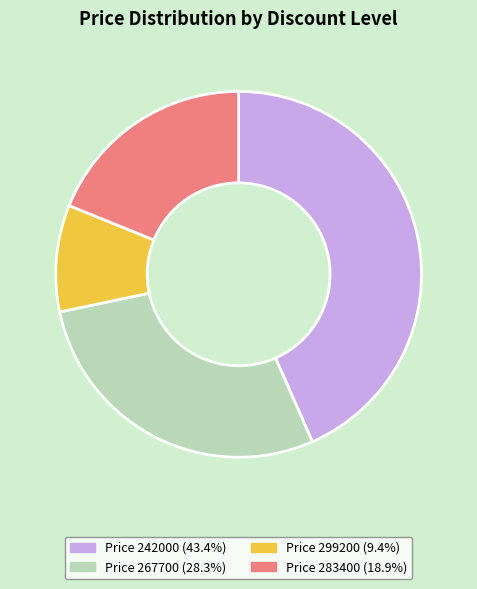

Does any single category account for the majority?

No